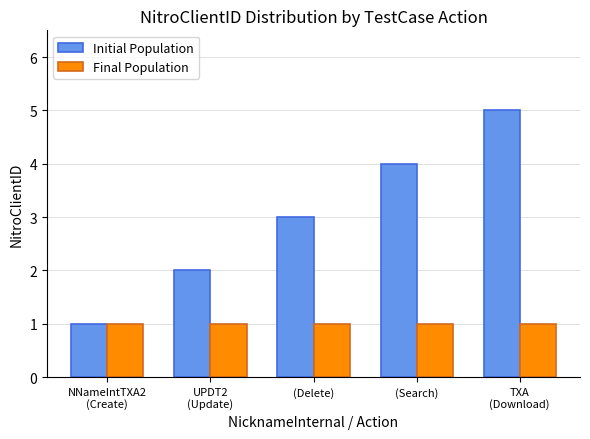

What is the minimum value for Initial Population?

1